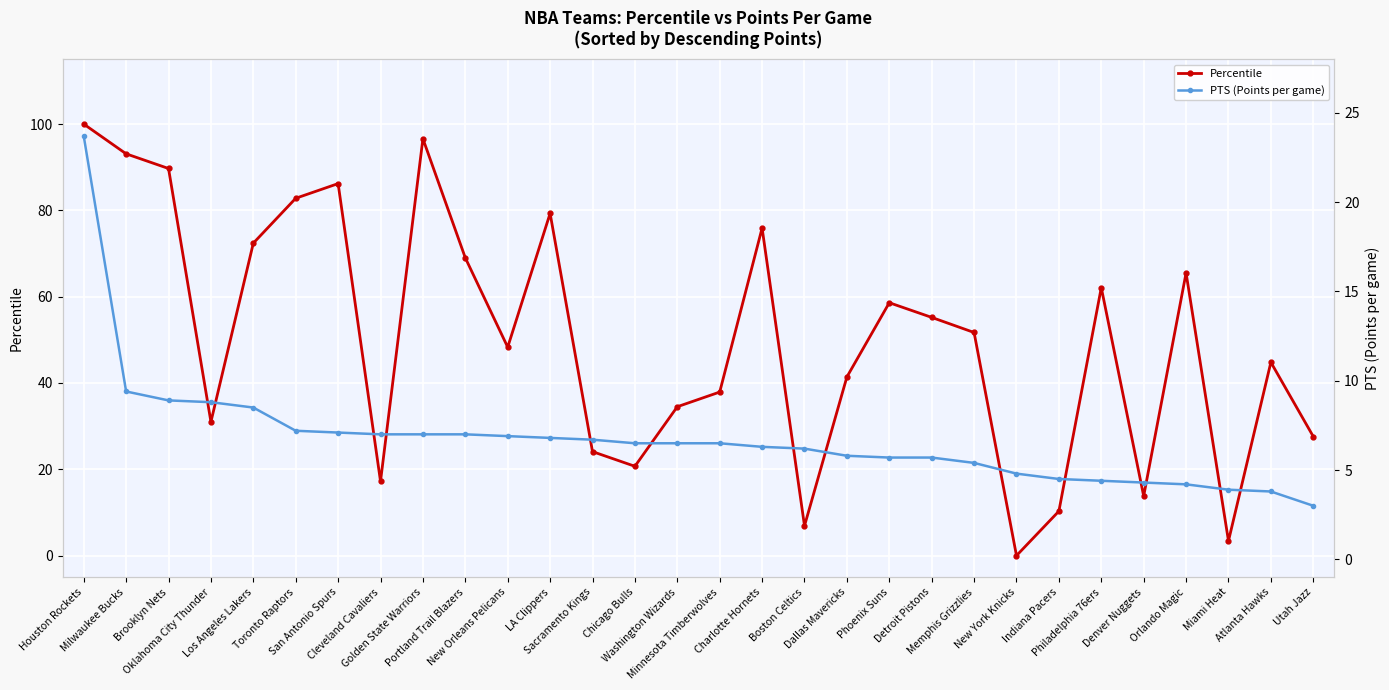

Which category has the highest value in the PTS (Points per game) series?

Houston Rockets